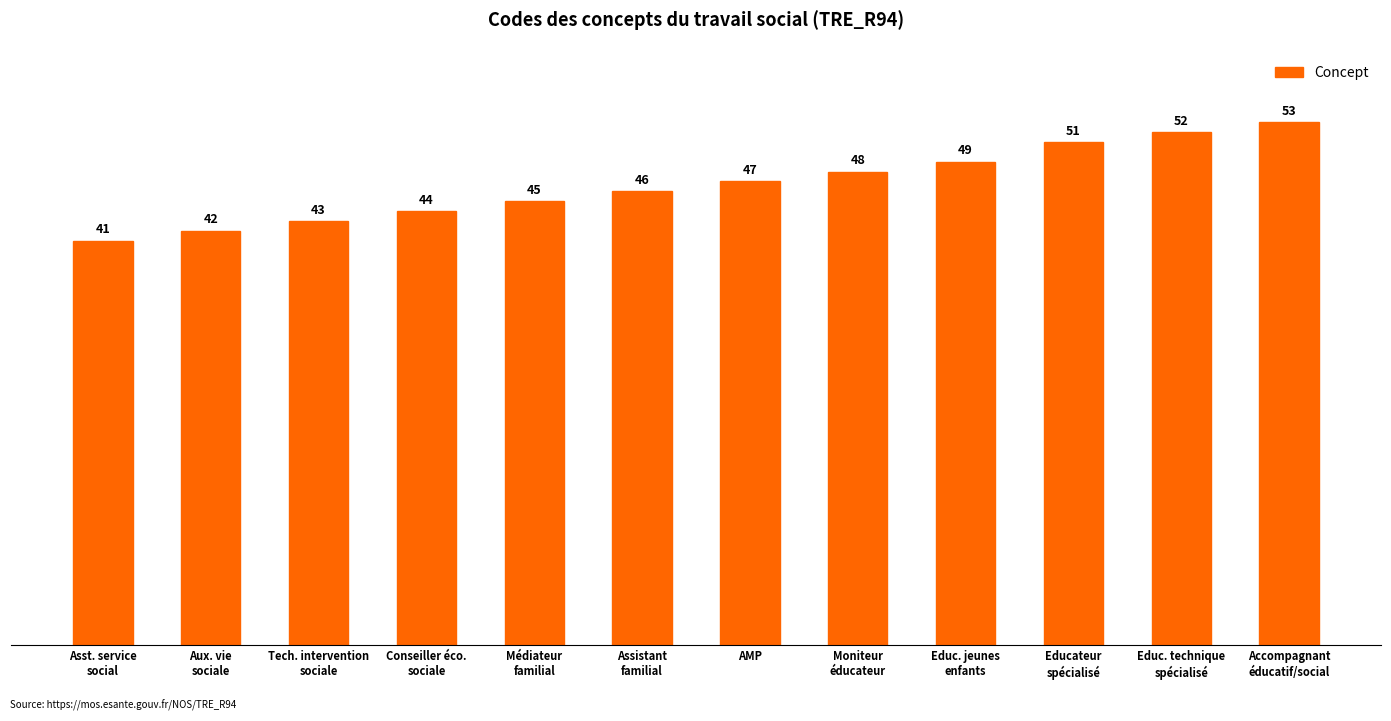

What is the difference between the second highest and second lowest values?

10